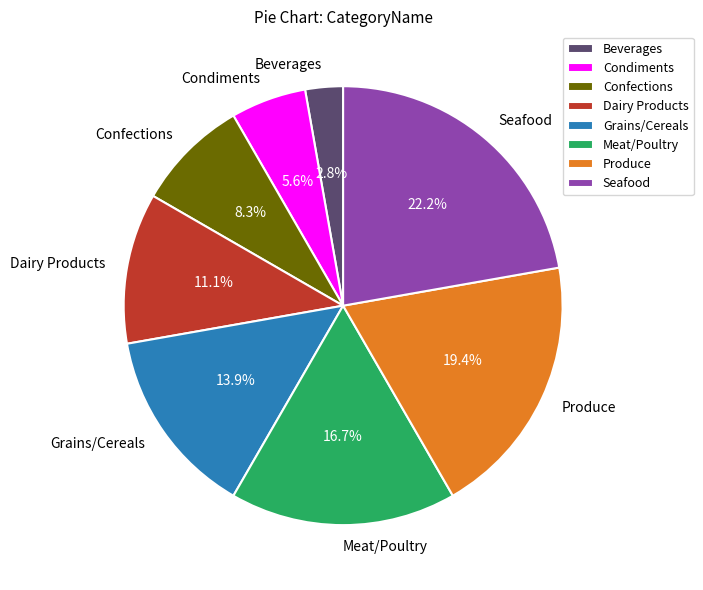

What is the smallest slice in the pie chart?

Beverages